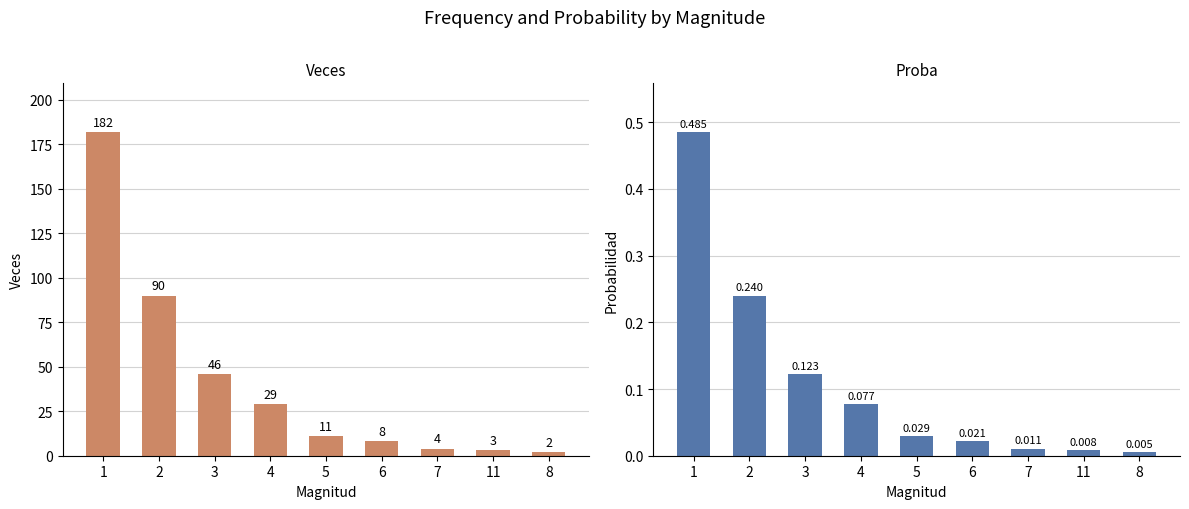

At which category does the chart reach its minimum across all series?

8